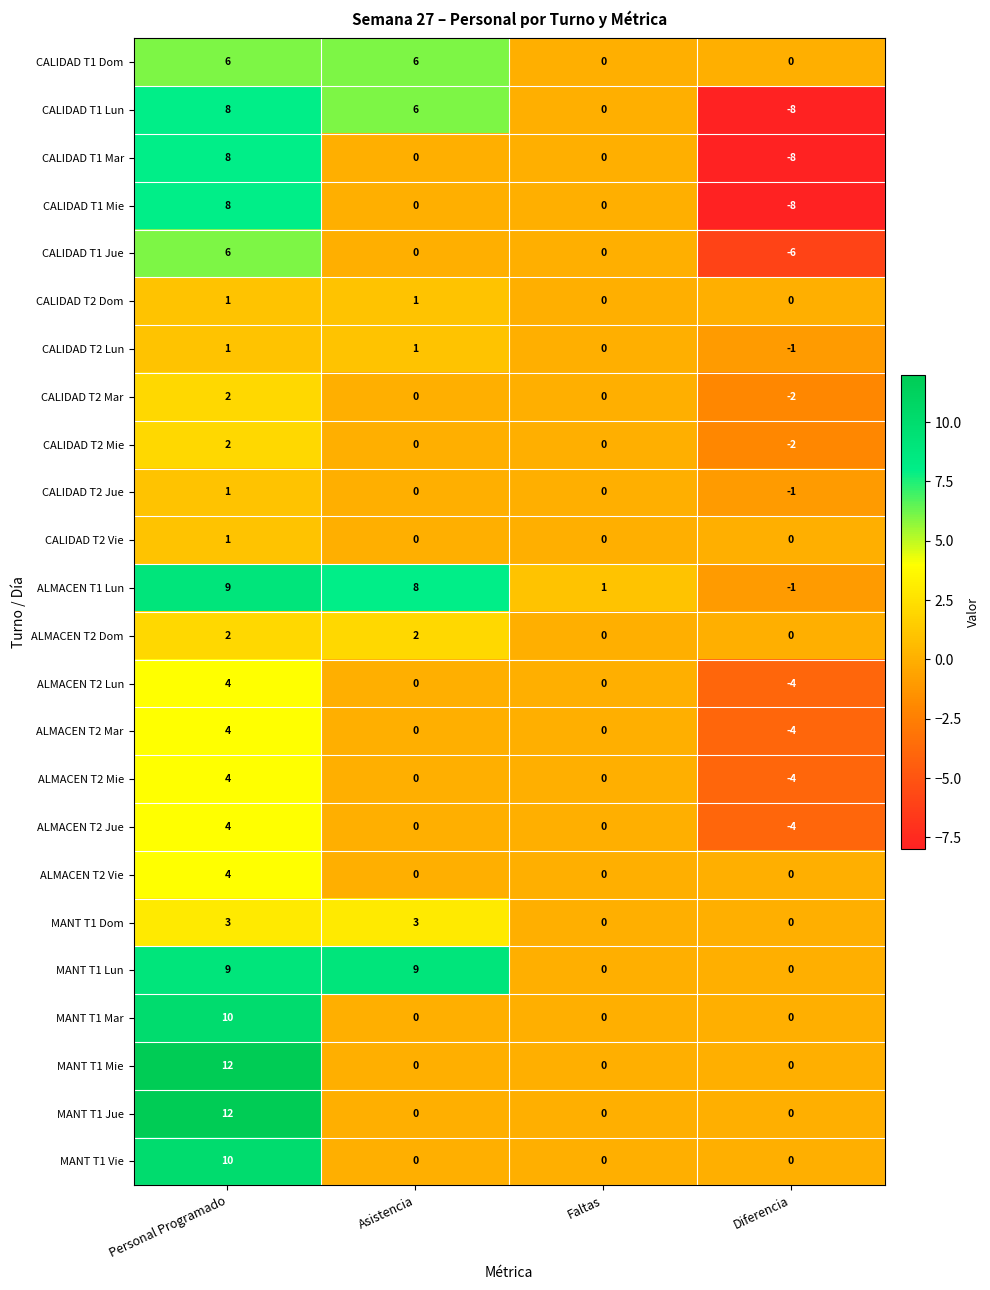

What is the total value across all series at Diferencia?

-53